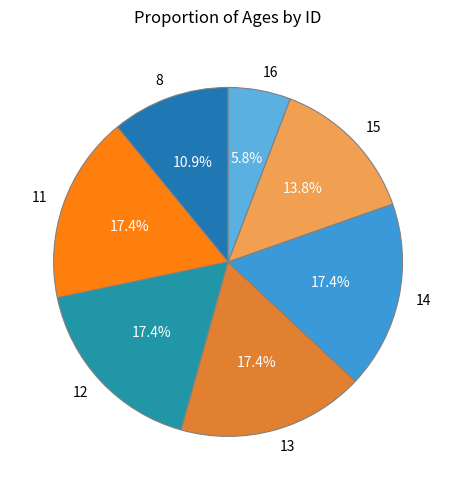

To the nearest percent, what percentage of the pie is 15?

14%